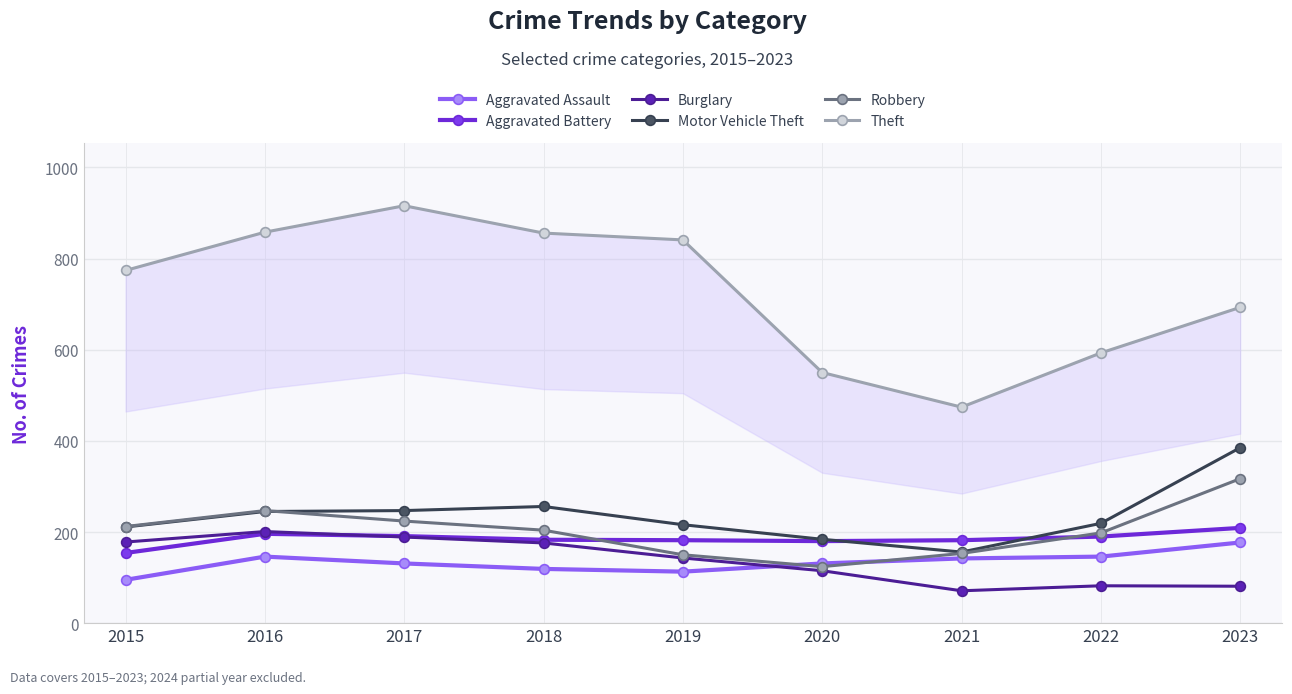

The Aggravated Assault series shows 146 at 2016. True or false?

True